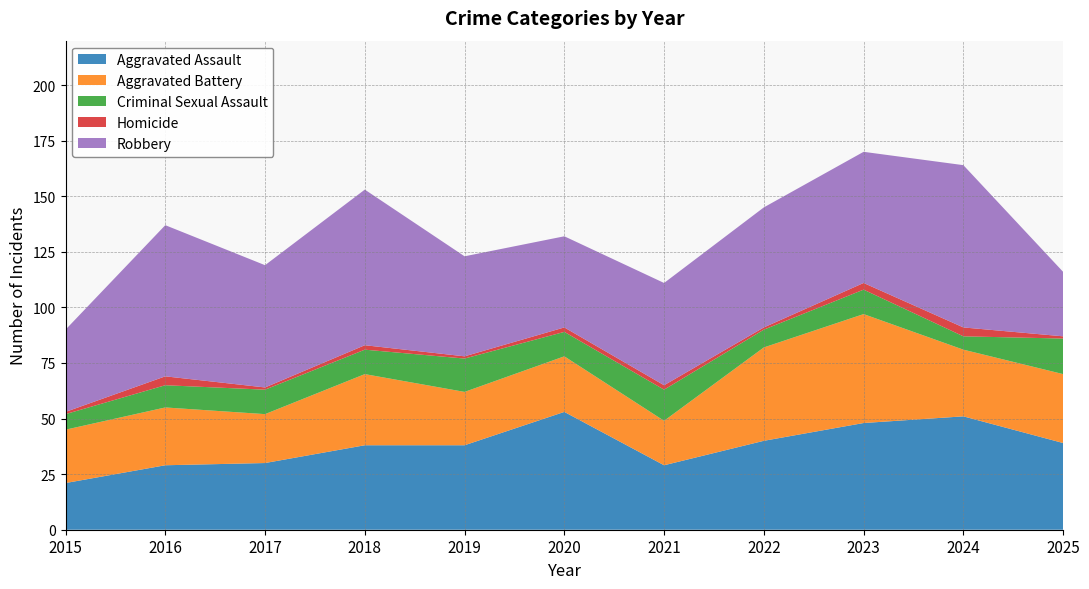

Reading right to left, extract all data points from this chart.

Aggravated Assault: 2025=39	2024=51	2023=48	2022=40	2021=29	2020=53	2019=38	2018=38	2017=30	2016=29	2015=21
Aggravated Battery: 2025=31	2024=30	2023=49	2022=42	2021=20	2020=25	2019=24	2018=32	2017=22	2016=26	2015=24
Criminal Sexual Assault: 2025=16	2024=6	2023=11	2022=8	2021=14	2020=11	2019=15	2018=11	2017=11	2016=10	2015=7
Homicide: 2025=1	2024=4	2023=3	2022=1	2021=2	2020=2	2019=1	2018=2	2017=1	2016=4	2015=1
Robbery: 2025=29	2024=73	2023=59	2022=54	2021=46	2020=41	2019=45	2018=70	2017=55	2016=68	2015=37